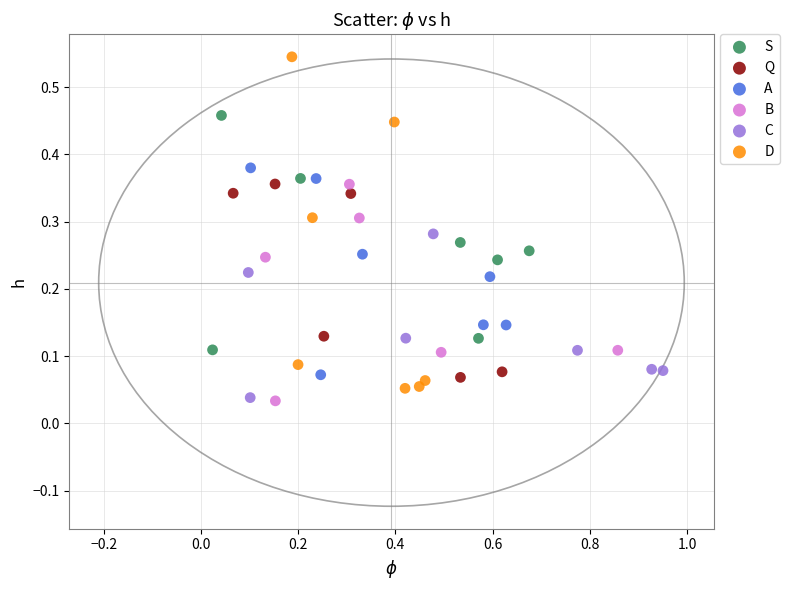

Which series reaches the maximum Y coordinate?

D